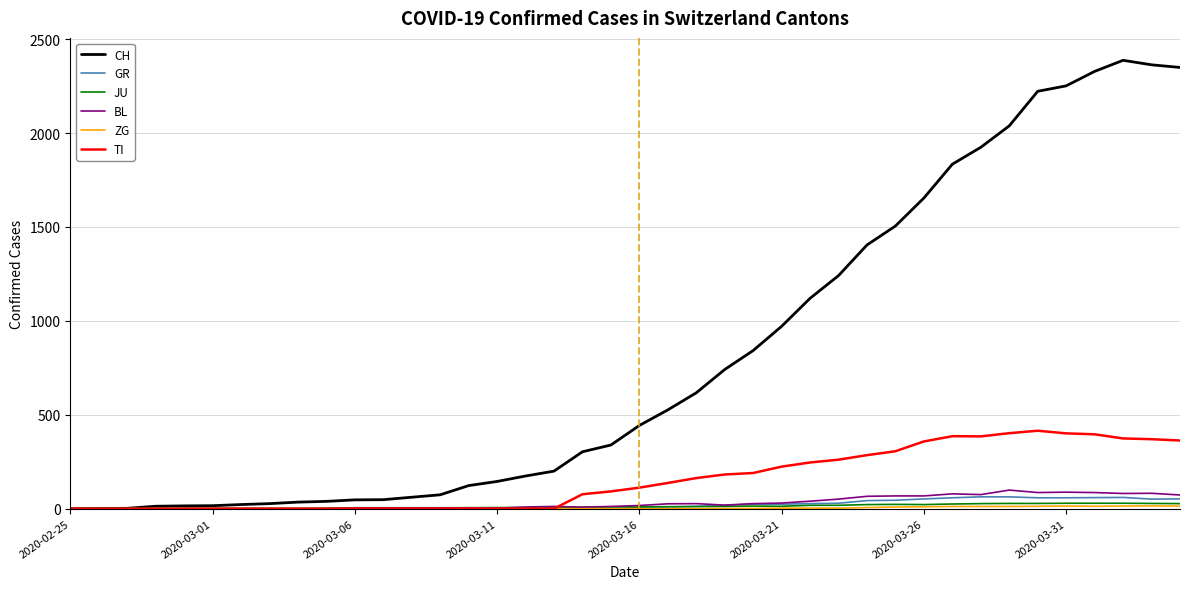

Which series has the widest spread of values?

CH